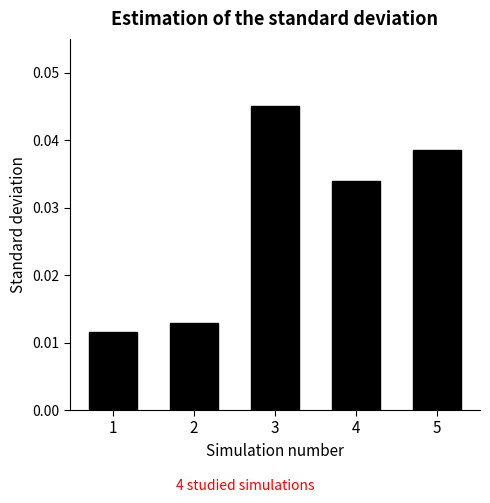

How many data points does each series have?

5